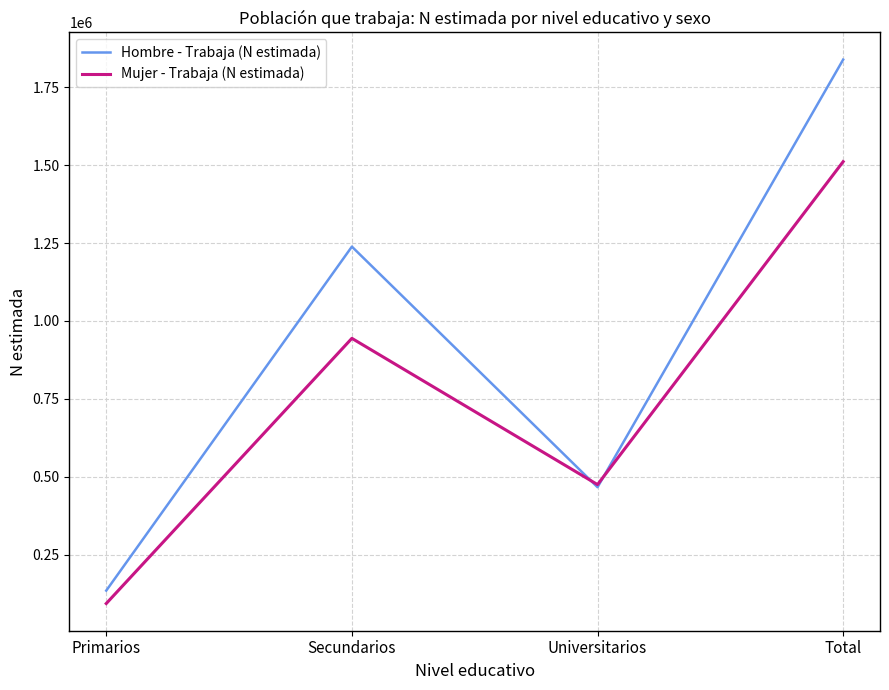

The Hombre - Trabaja (N estimada) series shows 134198 at Primarios. True or false?

True